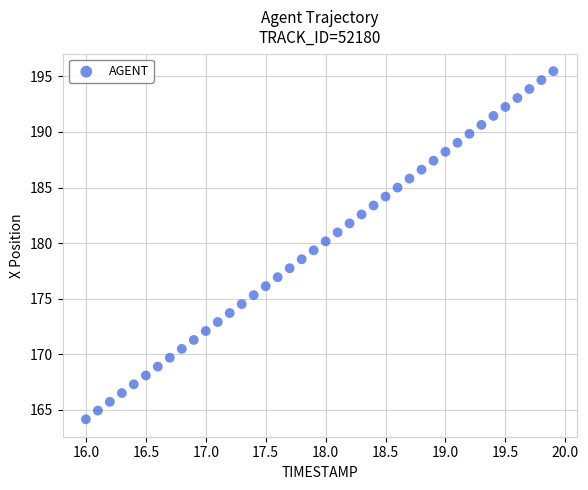

What is the range of Y values (max minus min)?

31.3